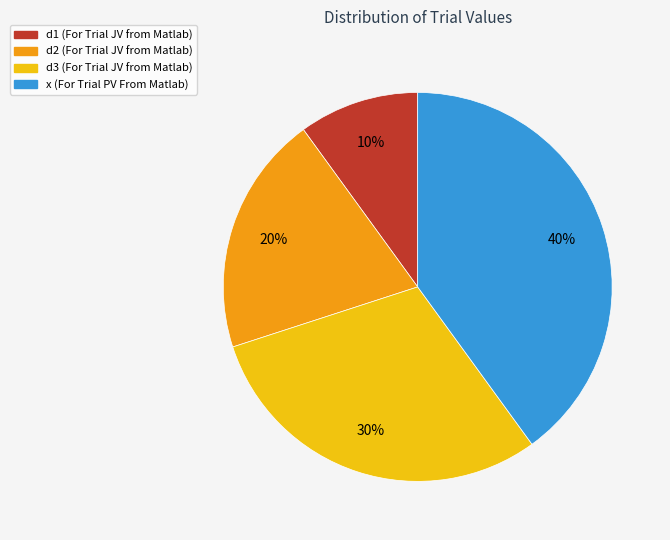

How many slices are in this pie chart?

4